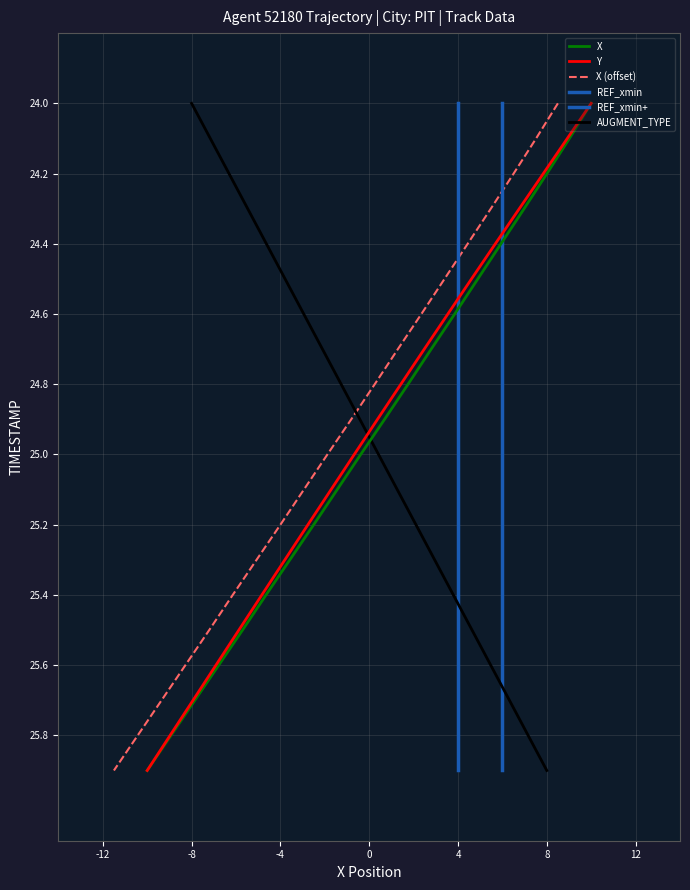

What is the value of the REF_xmin+ point at the 9th from the left?

24.5